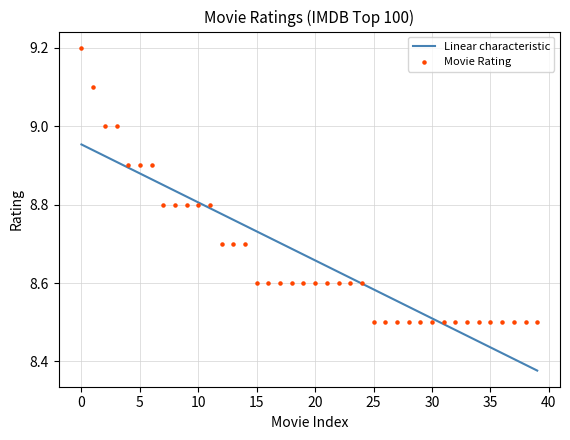

Which series reaches the minimum Y coordinate?

Linear characteristic